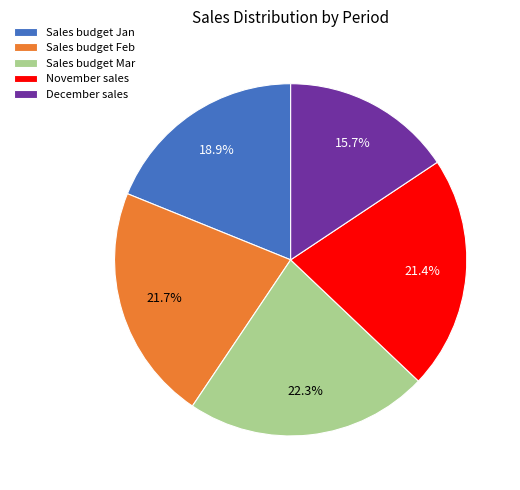

To the nearest percent, what is the difference between the largest and smallest slice percentages?

7%